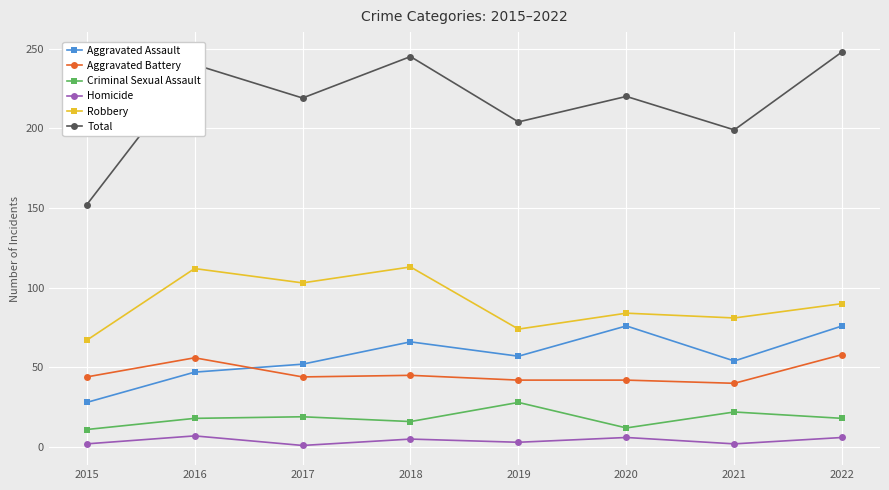

How many Homicide values are between 2 and 6?

6